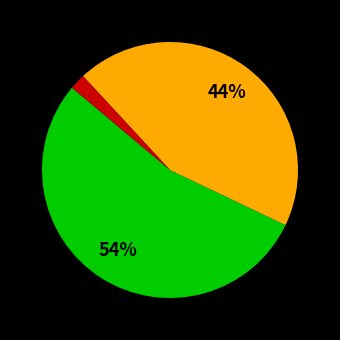

Is there any slice that represents more than half of the pie?

Yes